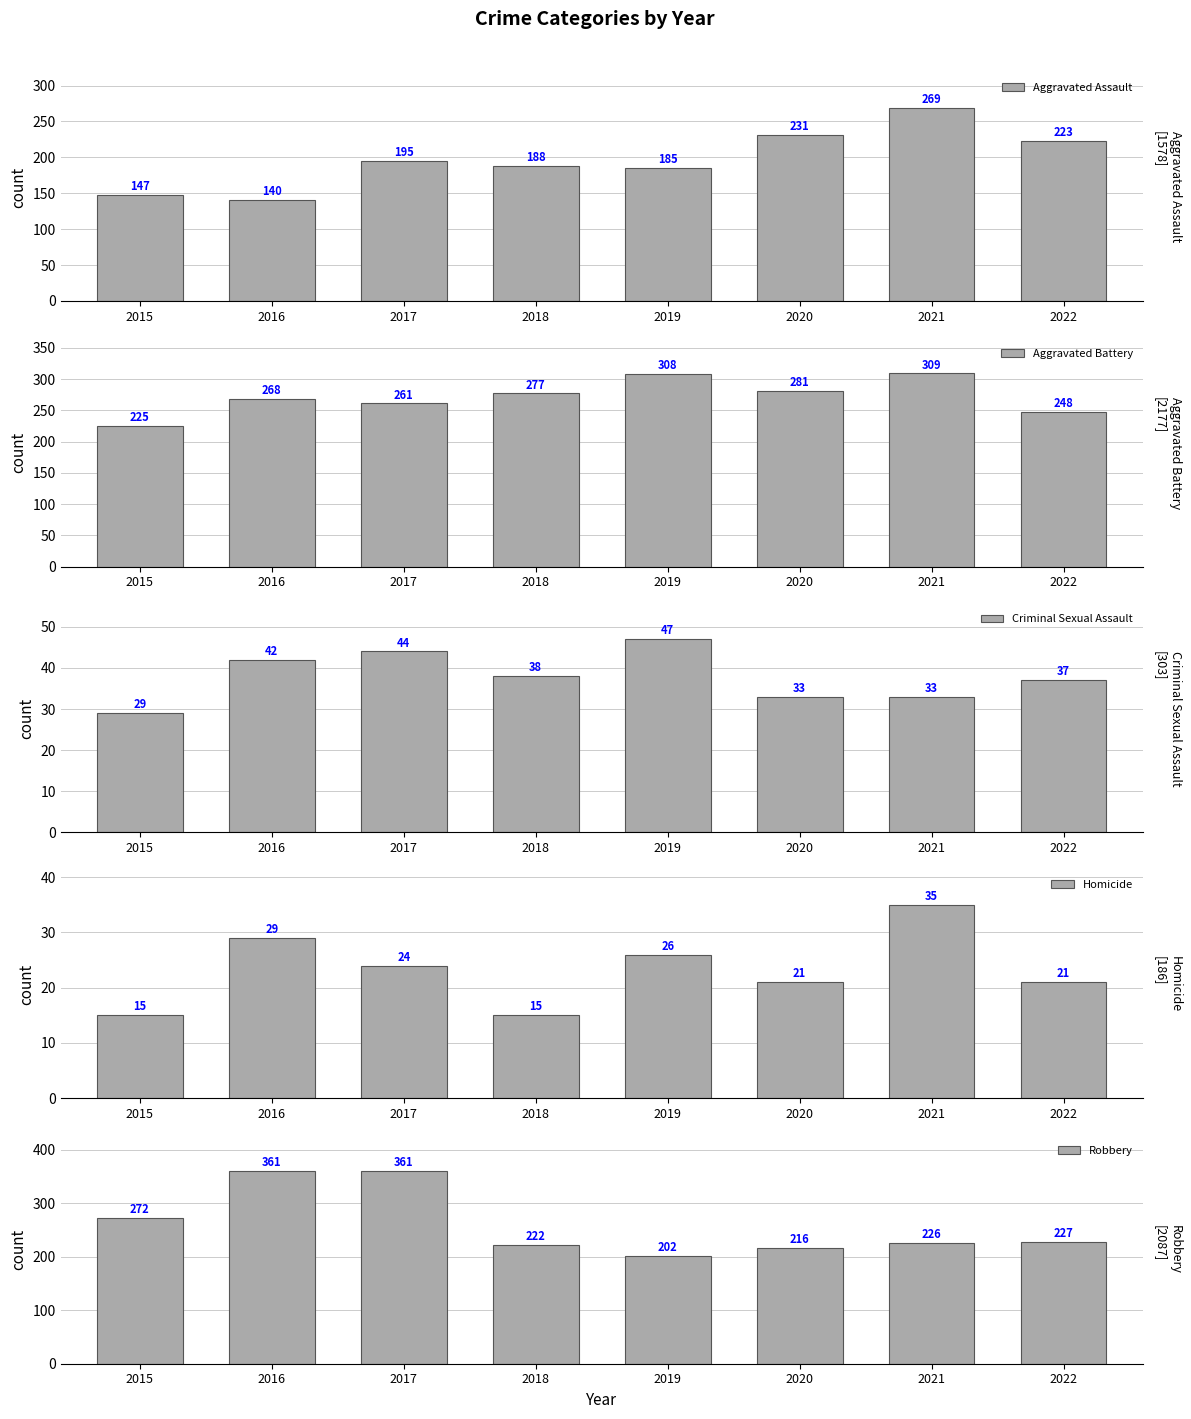

At which category is the sum across all series the highest?

2017